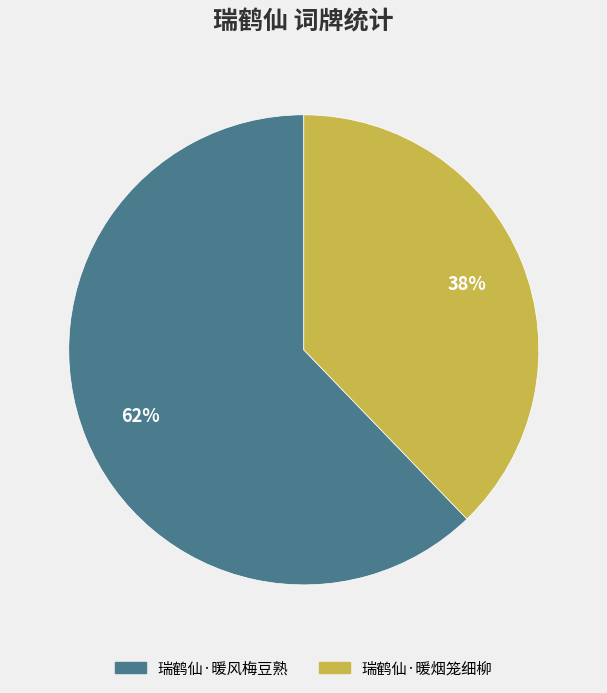

Is it true that 瑞鹤仙·暖烟笼细柳 is 38% of the pie?

True